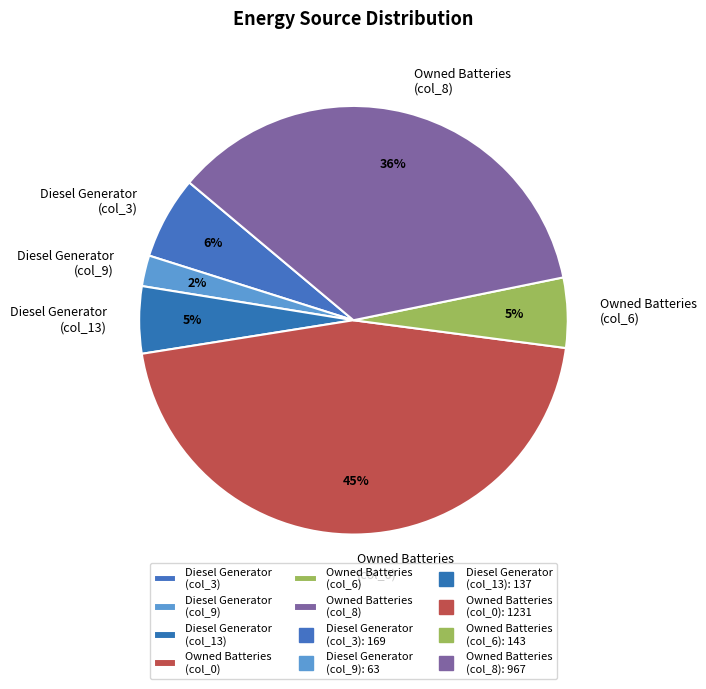

True or false: Diesel Generator (col_9) accounts for 2% of the total.

True